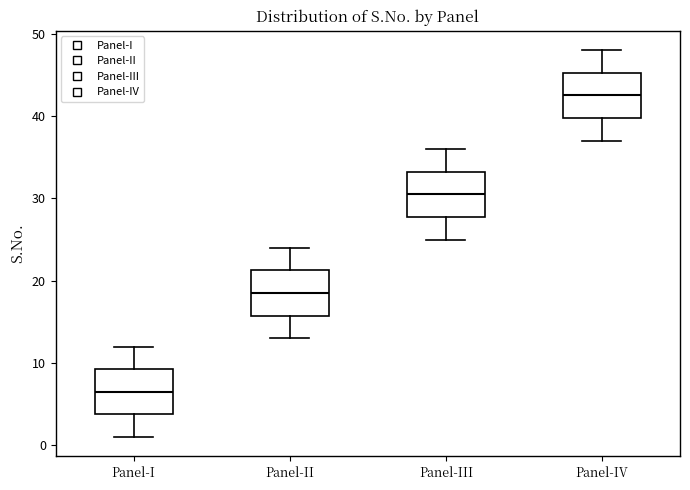

Reading left to right, read every box against the y-axis: the position of its median line, the range the box covers, and the ends of its whiskers. The values are not printed on the chart, so give them approximately, as read against the axis.

Panel-I: median 7, box 4 to 9, whiskers 1 to 12
Panel-II: median 19, box 16 to 21, whiskers 13 to 24
Panel-III: median 31, box 28 to 33, whiskers 25 to 36
Panel-IV: median 43, box 40 to 45, whiskers 37 to 48